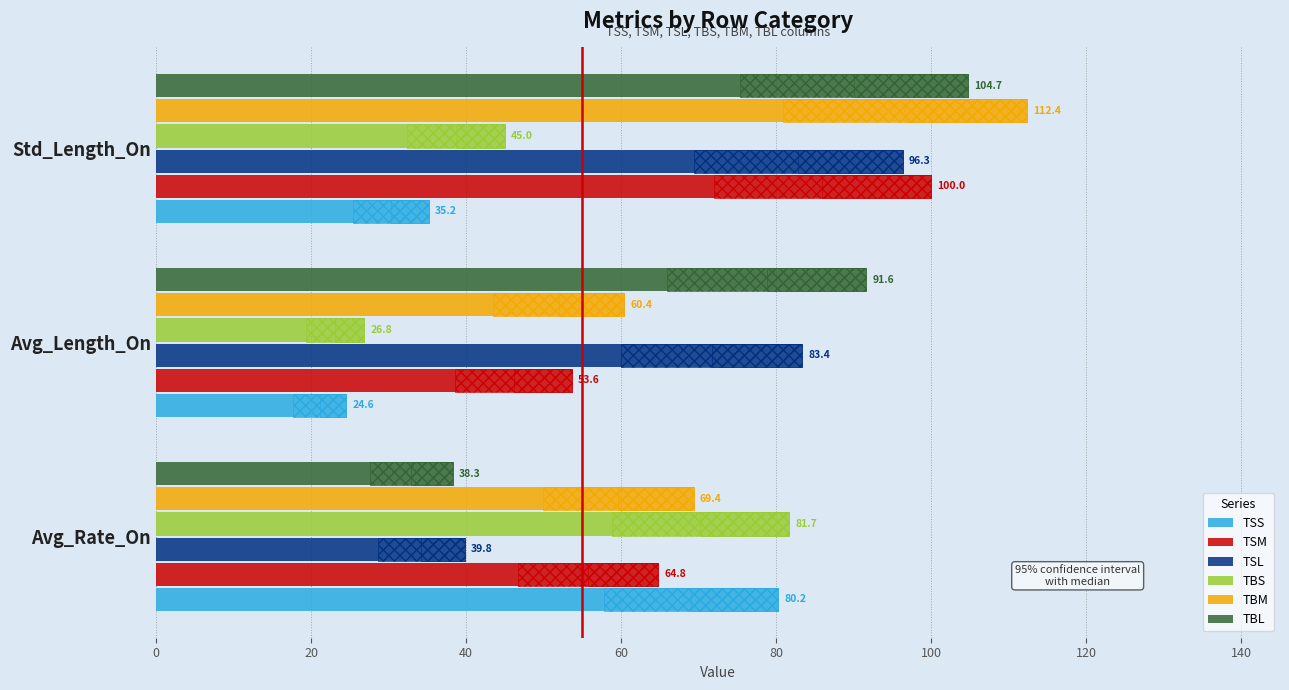

Are the bars grouped side by side (vs. stacked)?

Yes